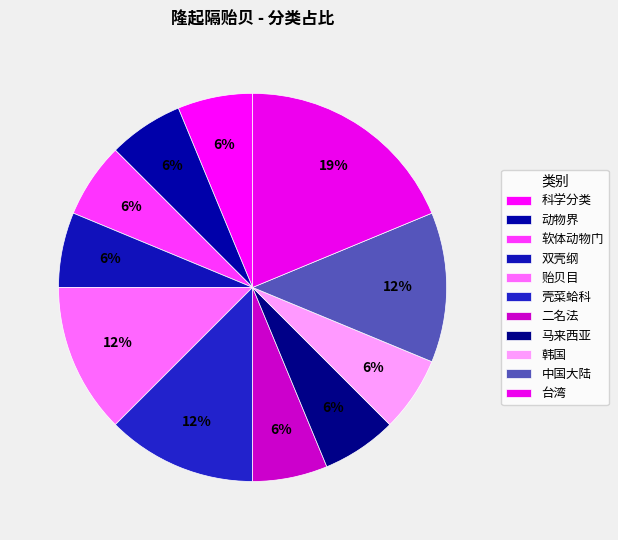

To the nearest percent, what percentage of the pie is 双壳纲?

6%